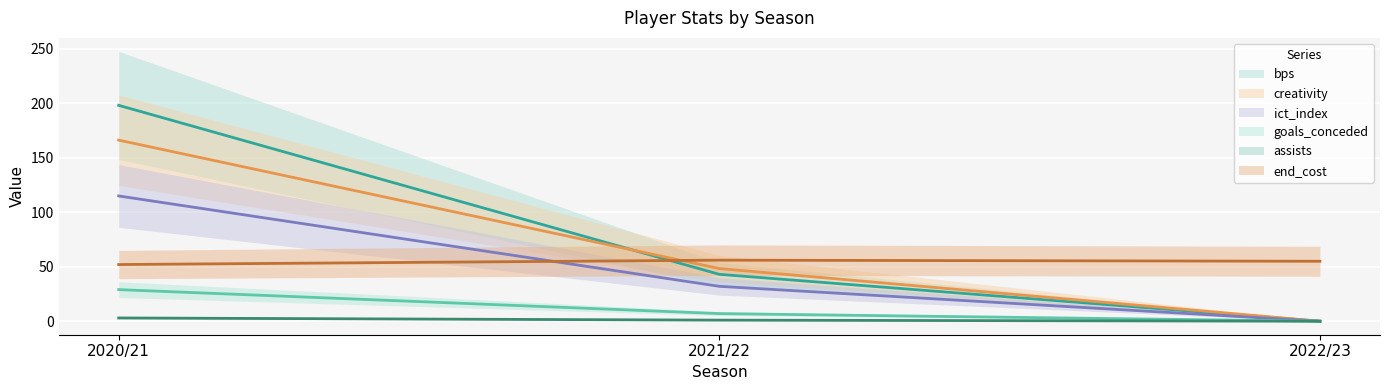

Is the value of goals_conceded at 2022/23 greater than the value of ict_index at 2020/21?

No